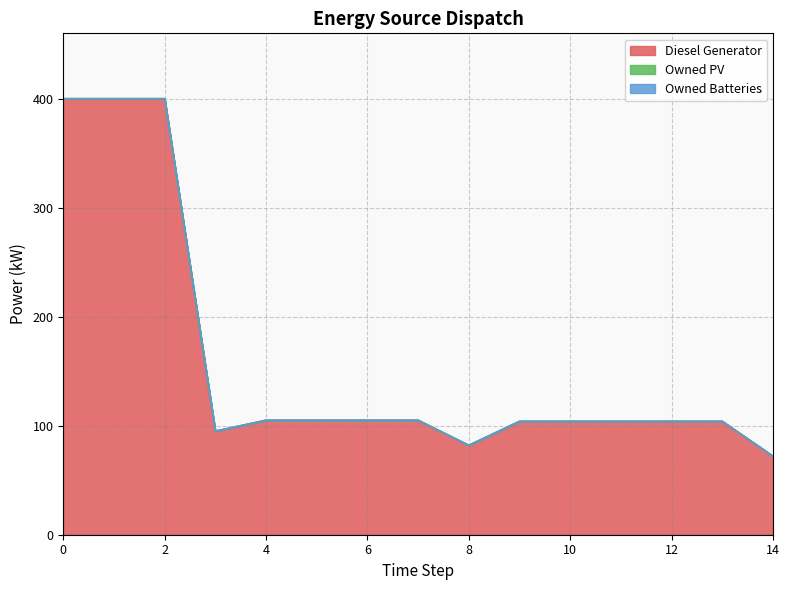

The value of Owned Batteries at 0 is 0. True or false?

True